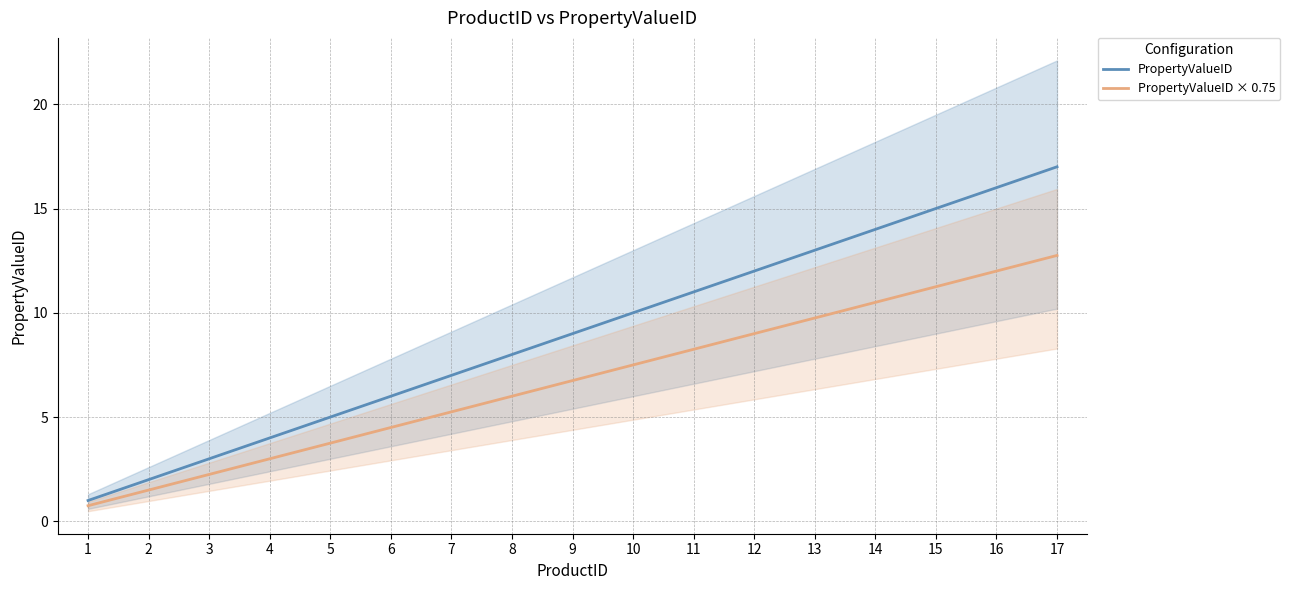

What value does the PropertyValueID × 0.75 series have at 12?

9.0